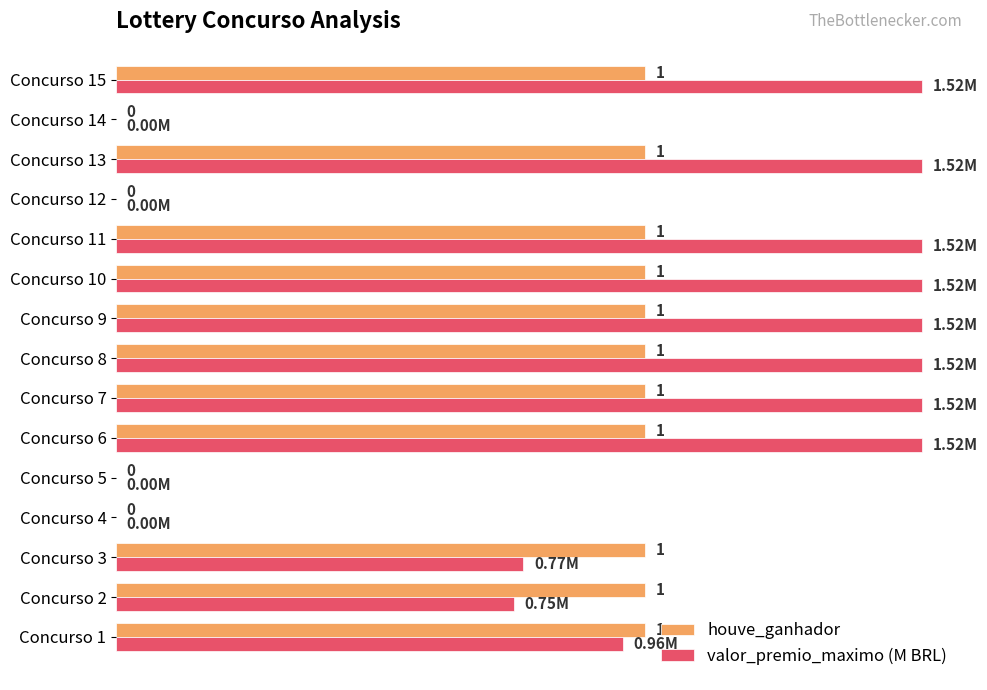

Which series has the largest total across all categories?

valor_premio_maximo (M BRL)